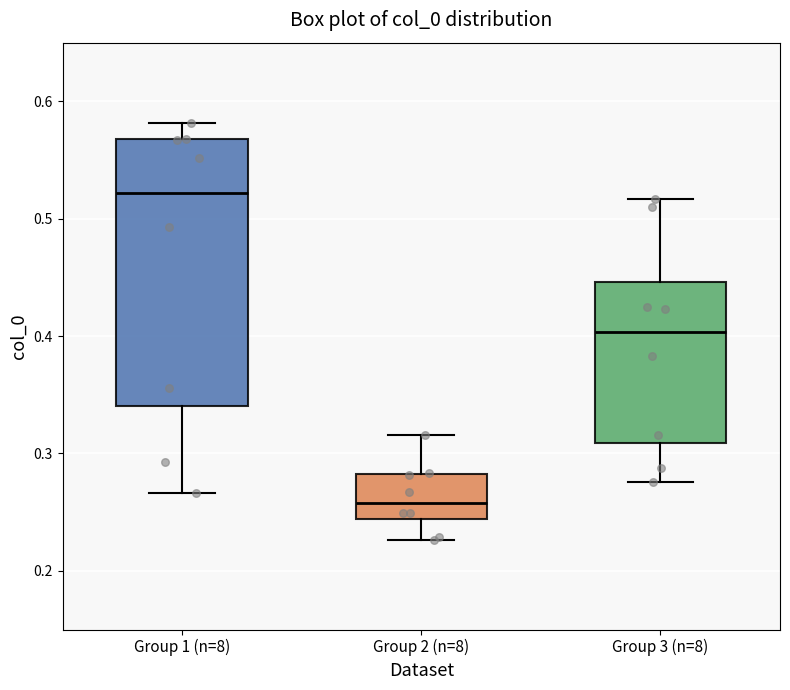

Reading left to right, transcribe this box plot: for each box, give where its median line is, the range the box spans, and where its two whiskers end, as read against the y-axis. The values are not printed on the chart, so give them approximately, as read against the axis.

Group 1 (n=8): median 0.52, box 0.34 to 0.57, whiskers 0.27 to 0.58
Group 2 (n=8): median 0.26, box 0.24 to 0.28, whiskers 0.23 to 0.32
Group 3 (n=8): median 0.40, box 0.31 to 0.45, whiskers 0.28 to 0.52